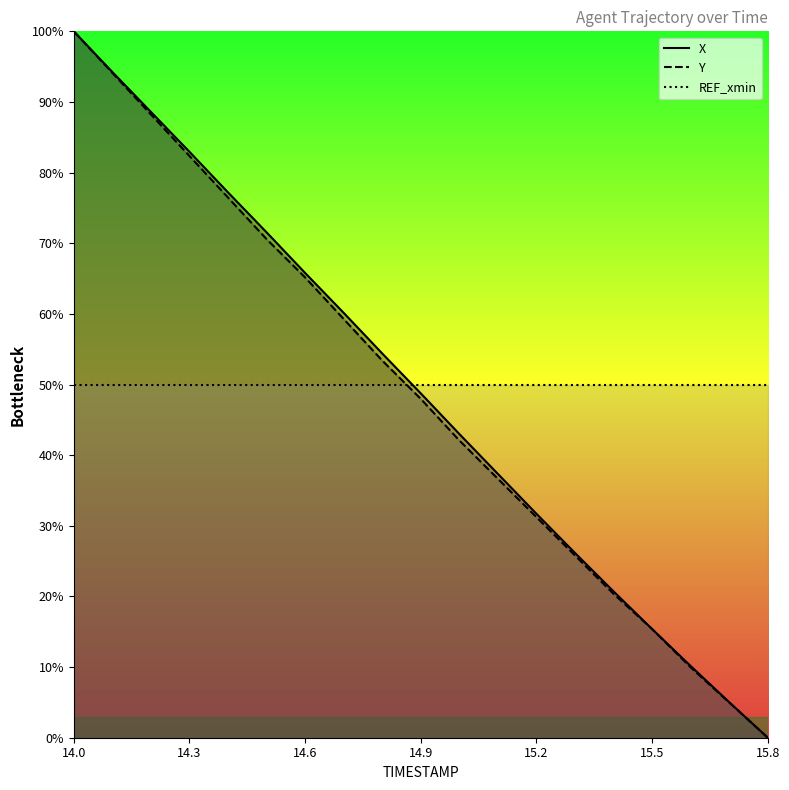

Where does the X series first go above 48?

14.0